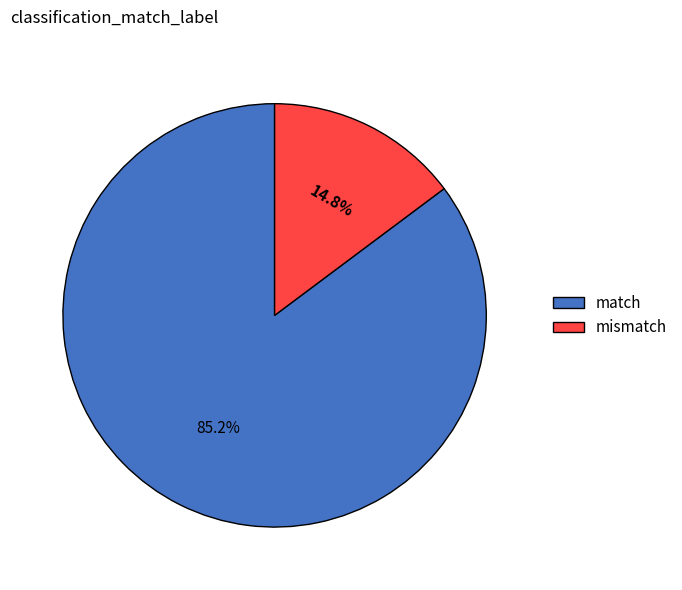

How many segments does this pie chart have?

2